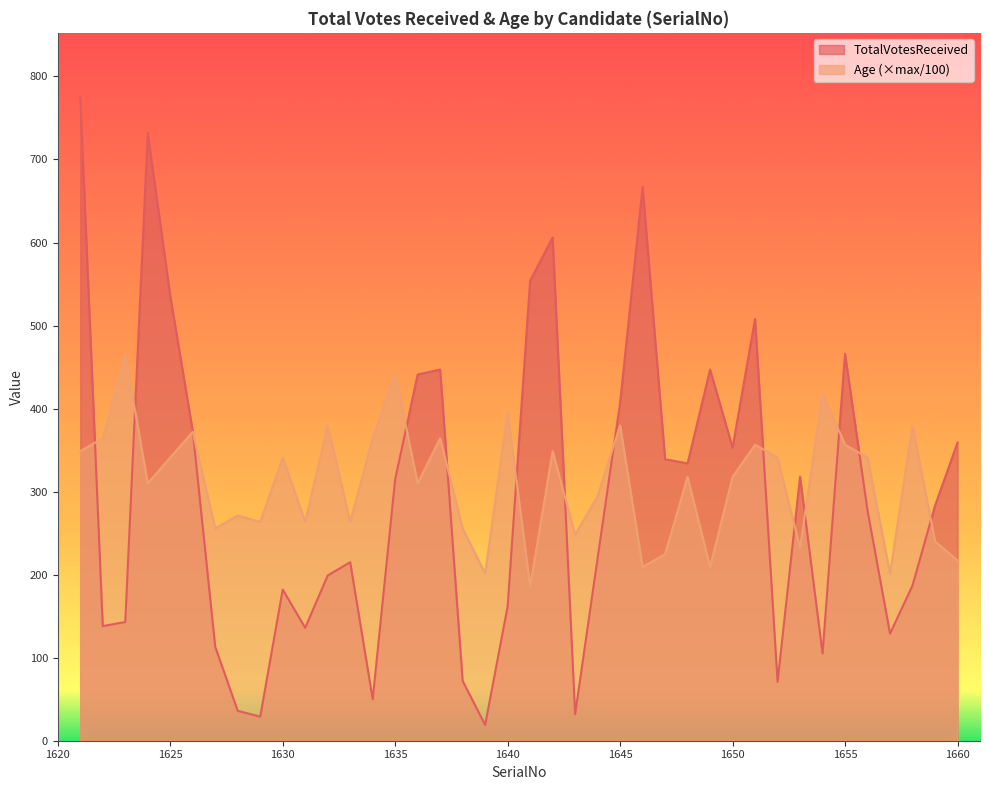

How many data points in Age are less than 317?

19